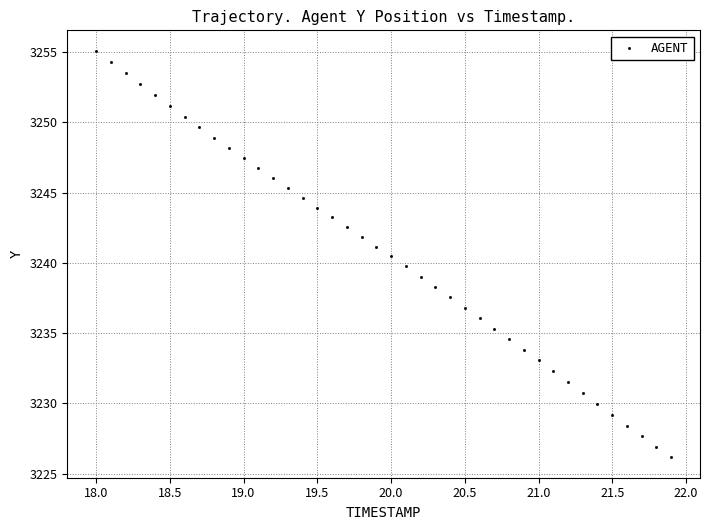

What is the range of X values (max minus min)?

3.9